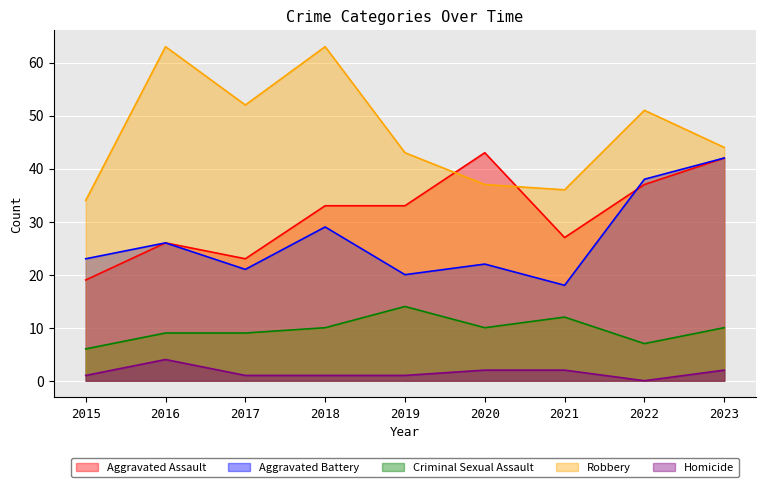

What is the difference between the highest and lowest values at 2015?

33